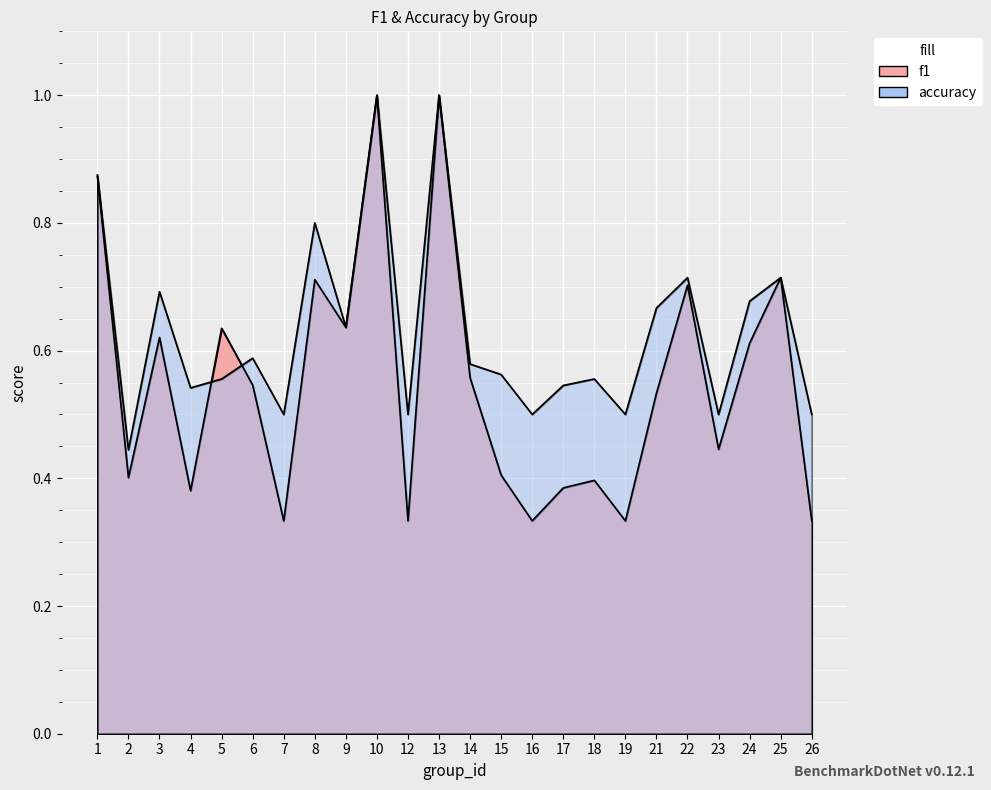

At 1, list the series in order from largest to smallest.

accuracy, f1